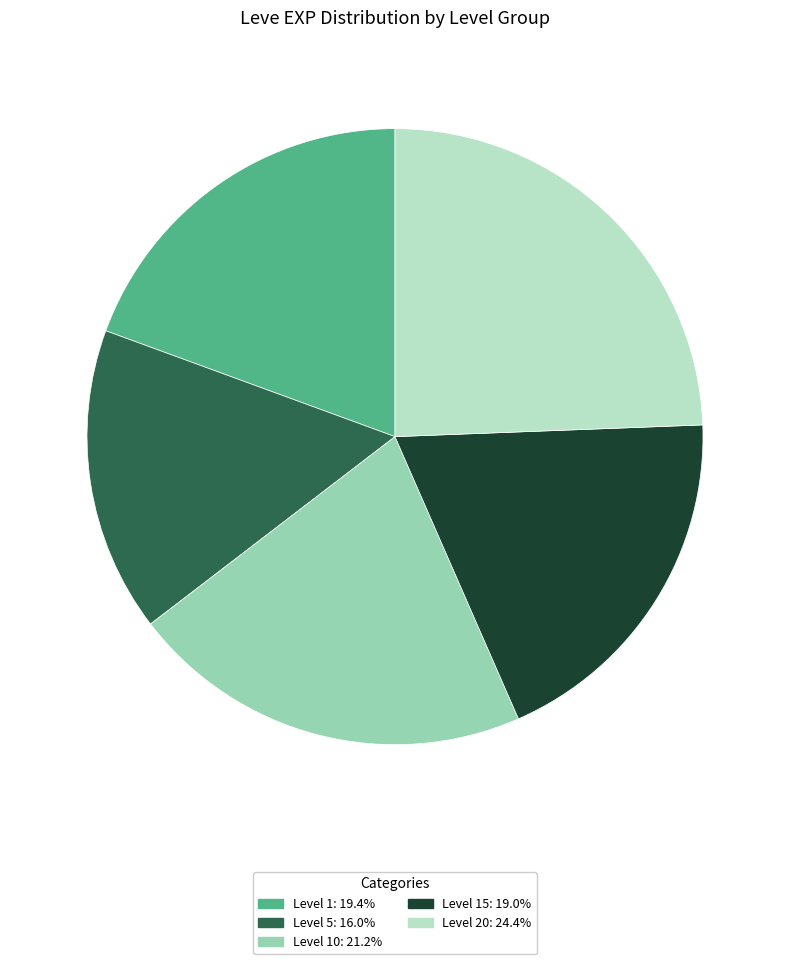

Is there a majority slice in this chart?

No